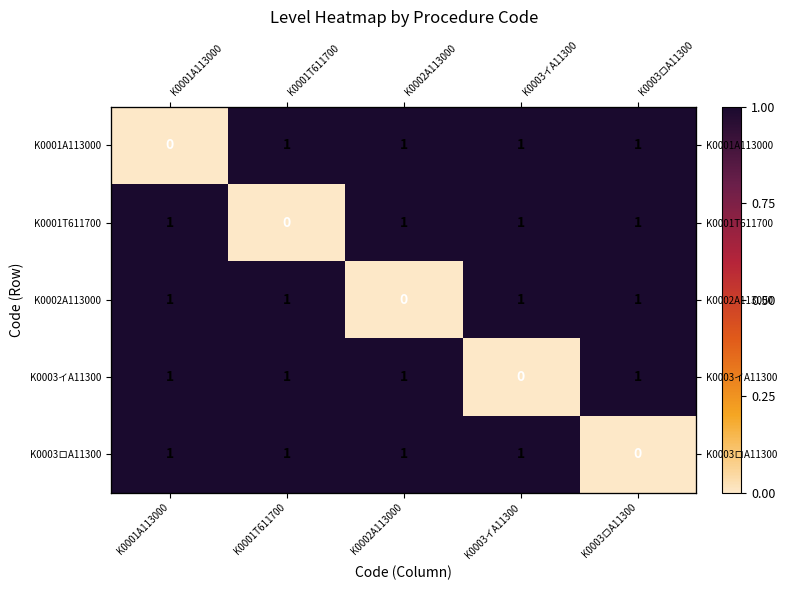

How many data points does each series have?

5